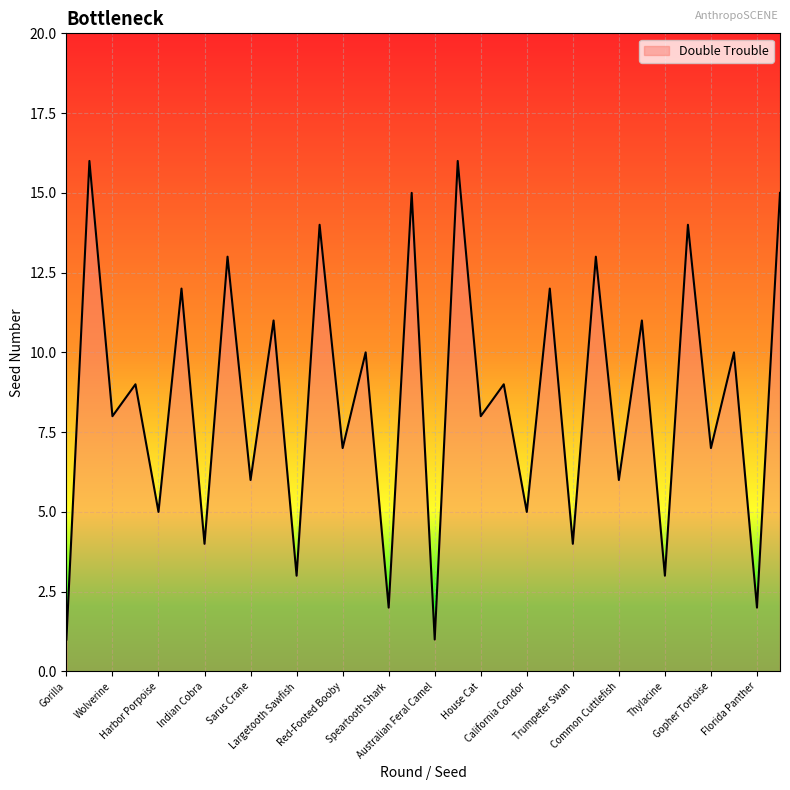

What is the difference between the maximum and minimum values?

15